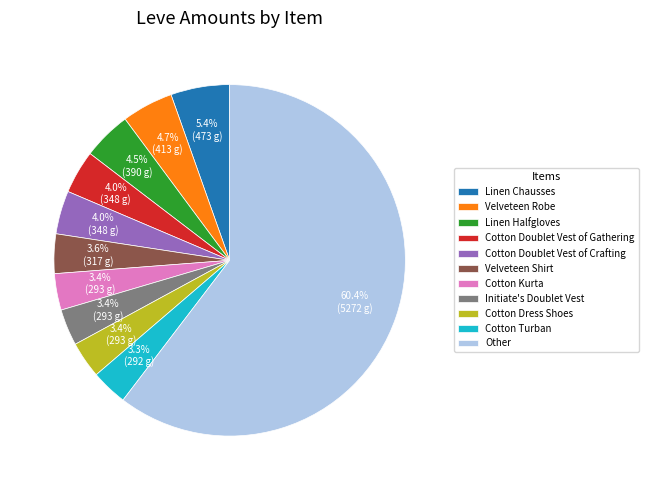

What percentage is NOT represented by Linen Chausses?

94.6%